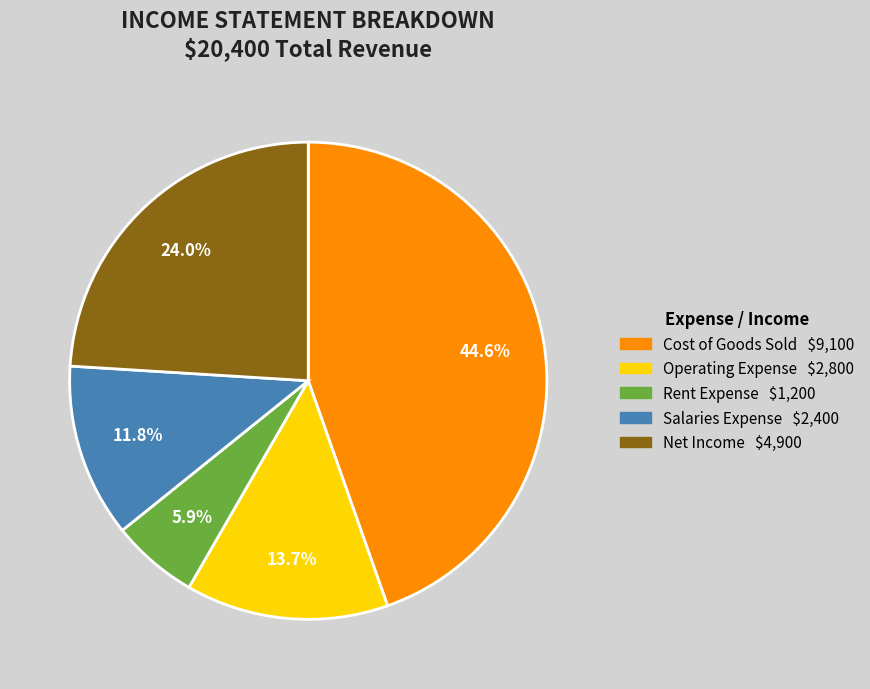

Which slice is the smallest?

Rent Expense